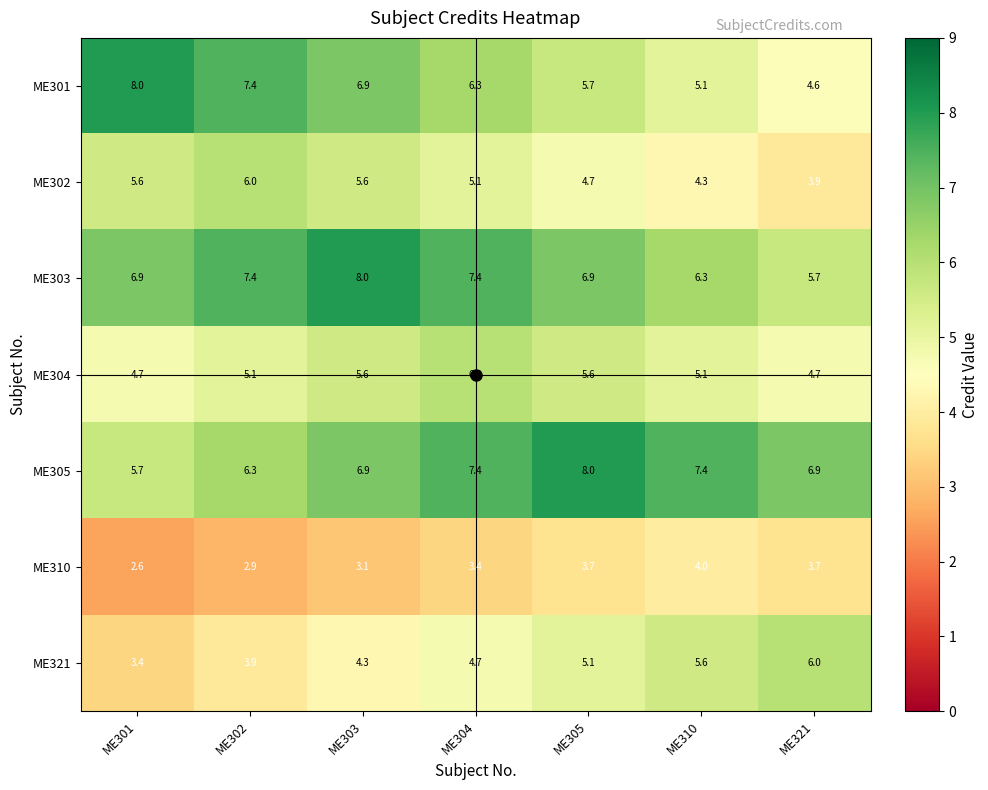

What is the difference between the maximum and minimum values in the ME304 series?

1.3